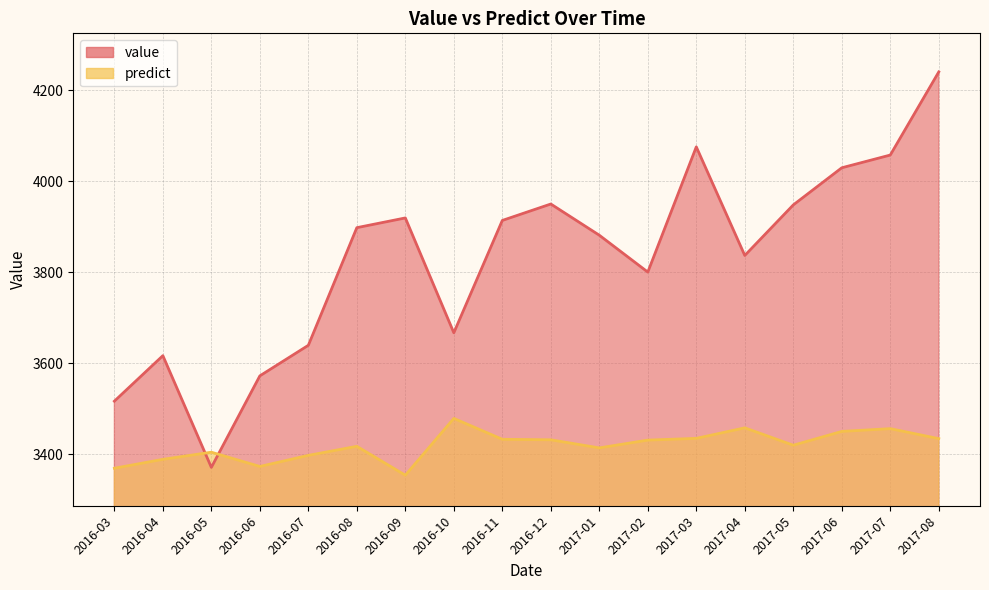

How many intersections are there between value and predict?

2